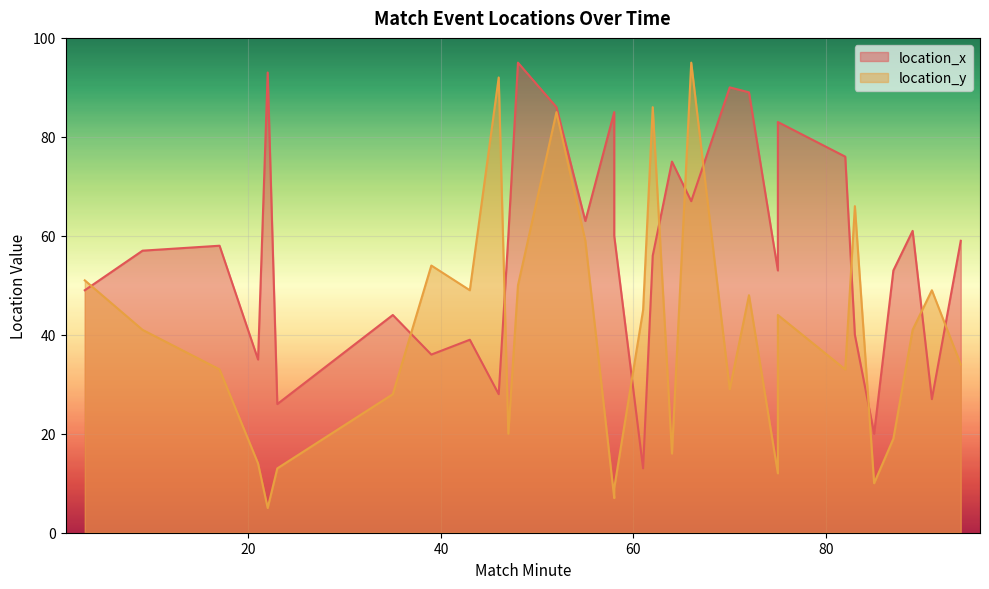

List the labels in order of location_x value, smallest first.

61, 85, 23, 91, 46, 21, 39, 43, 83, 35, 3, 75, 87, 62, 9, 17, 94, 47, 58, 89, 55, 66, 64, 82, 75, 58, 52, 72, 70, 22, 48